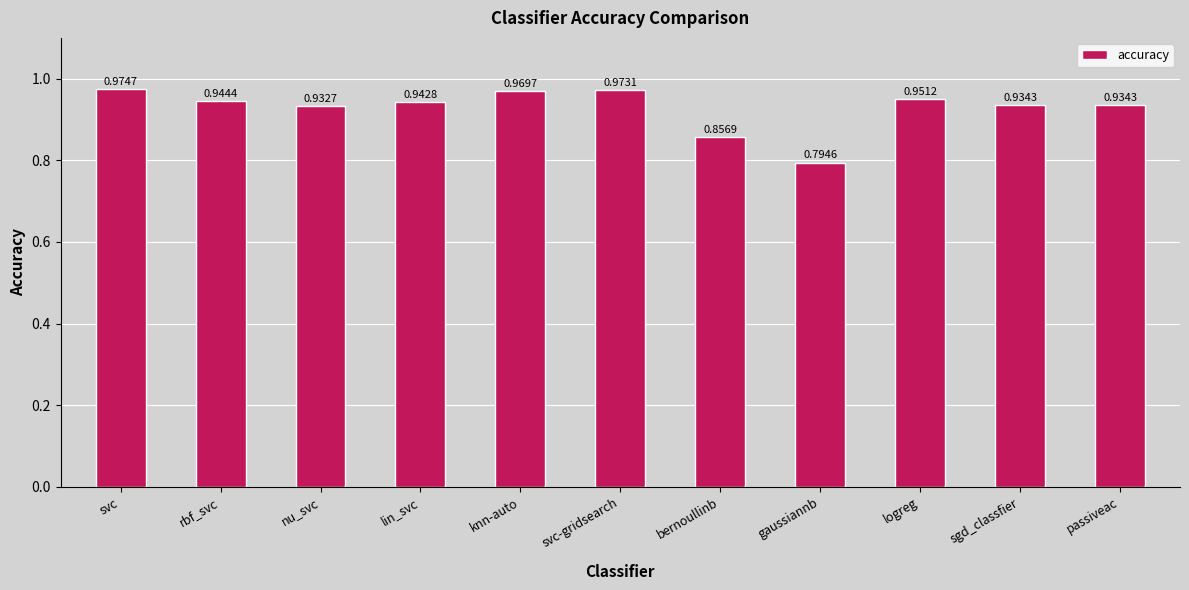

The value at nu_svc is 1.3. True or false?

False